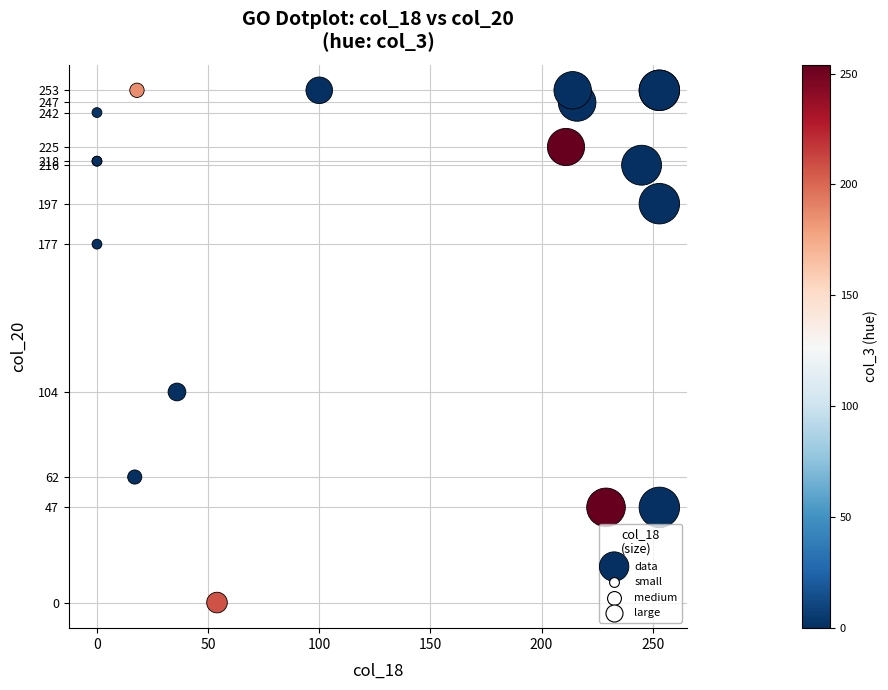

What Y value in the scatter plot is closest to 126?

104